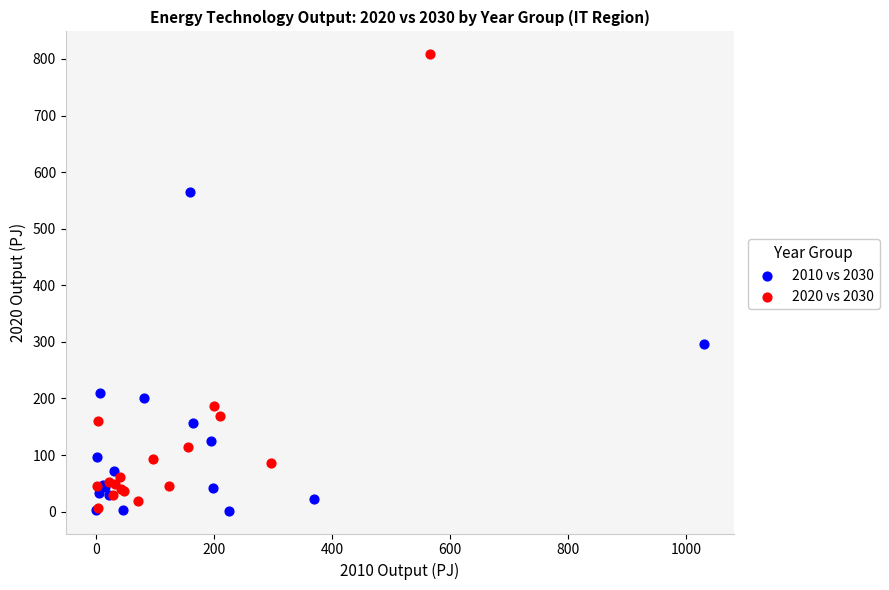

Which series contains the highest Y value?

2020 vs 2030